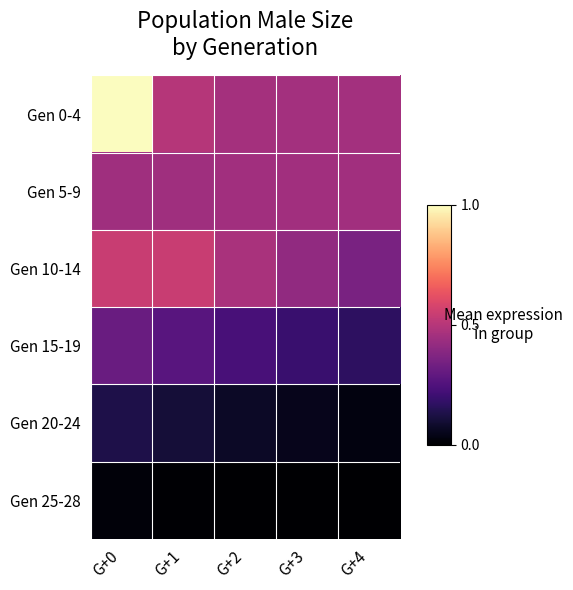

What is the spread (max minus min) of values at G+4?

0.5